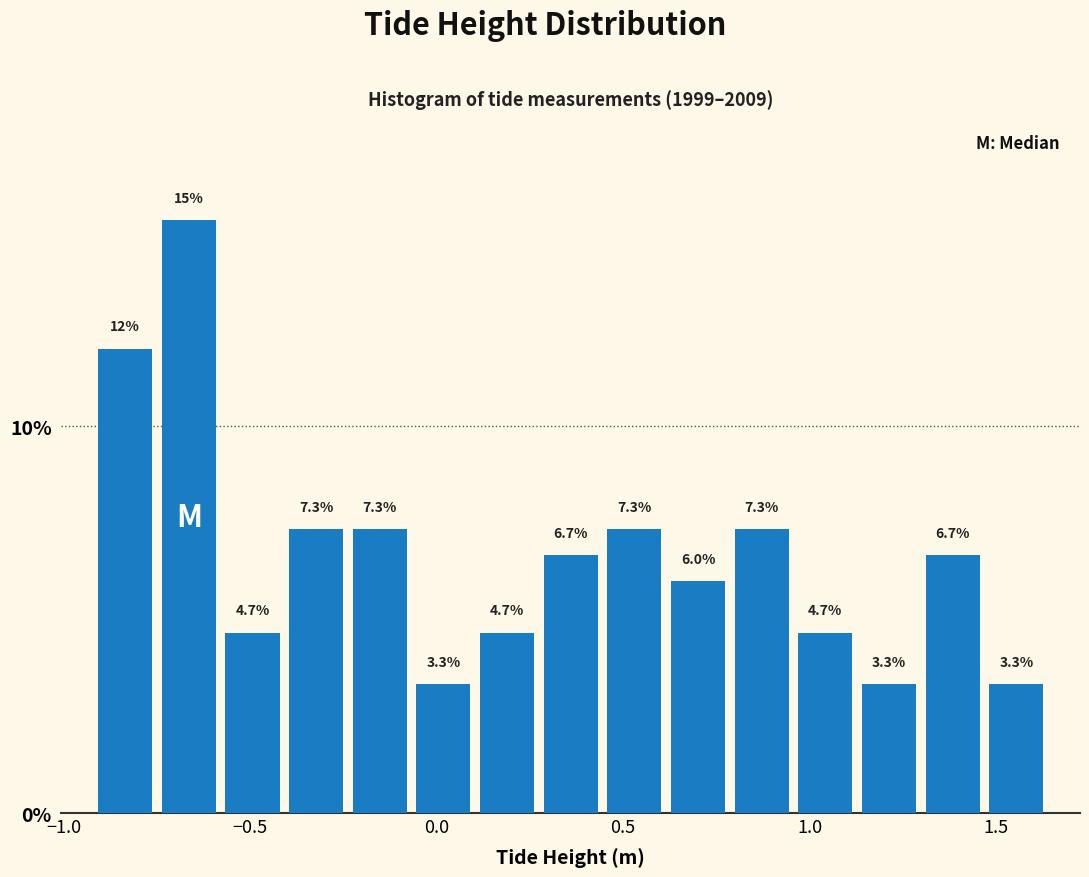

Read against the x-axis, roughly where is the centre of the tallest bar?

-0.65